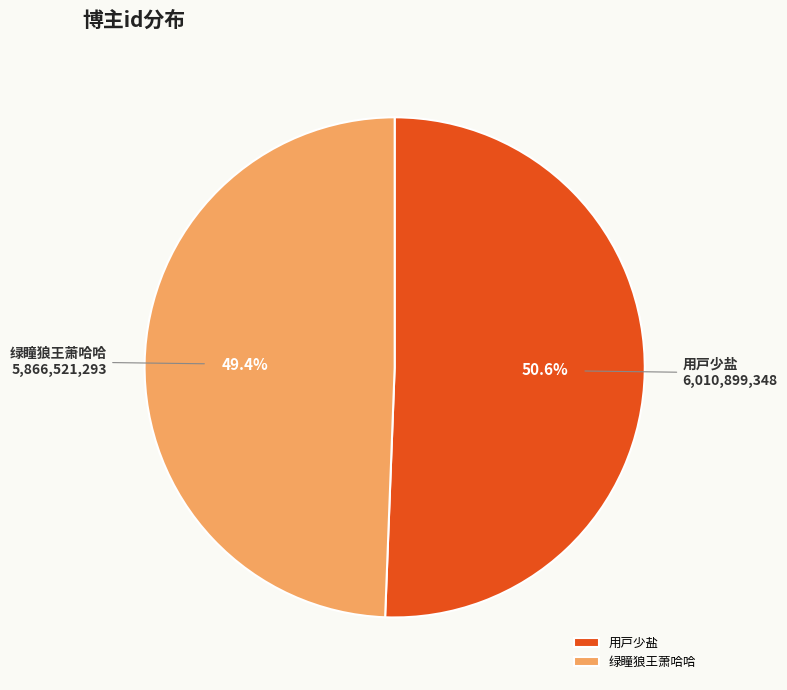

What is the smallest slice in the pie chart?

绿瞳狼王萧哈哈